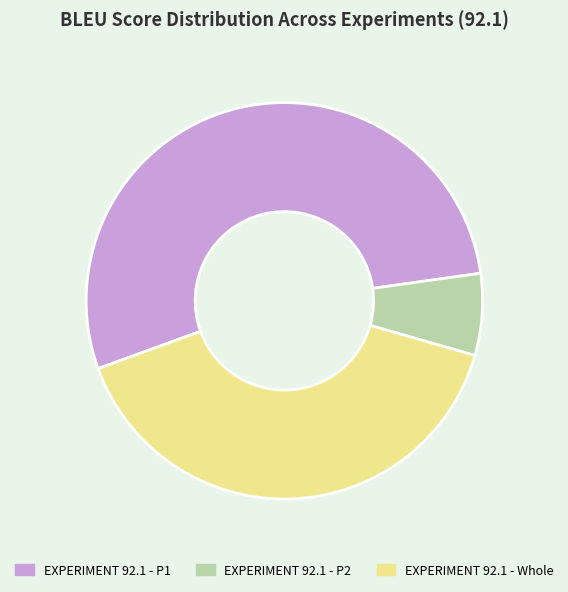

Rank the categories by value from highest to lowest.

EXPERIMENT 92.1 - P1, EXPERIMENT 92.1 - Whole, EXPERIMENT 92.1 - P2